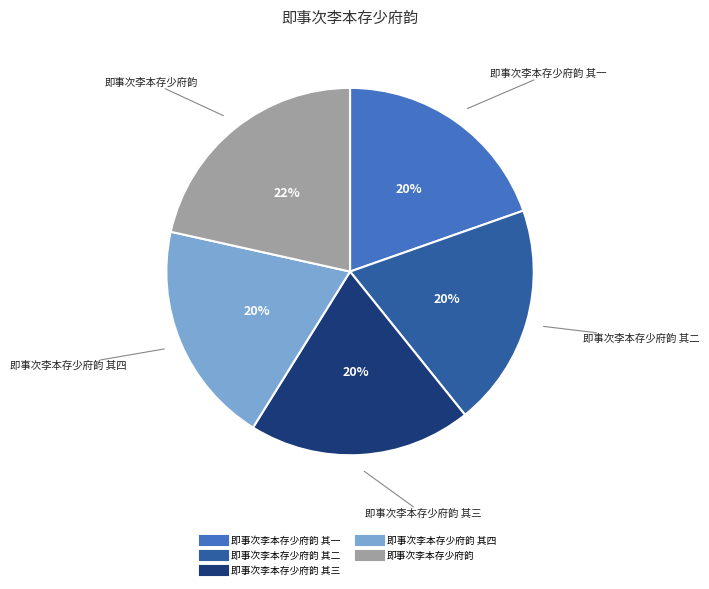

To the nearest percent, what is the average slice percentage?

20%